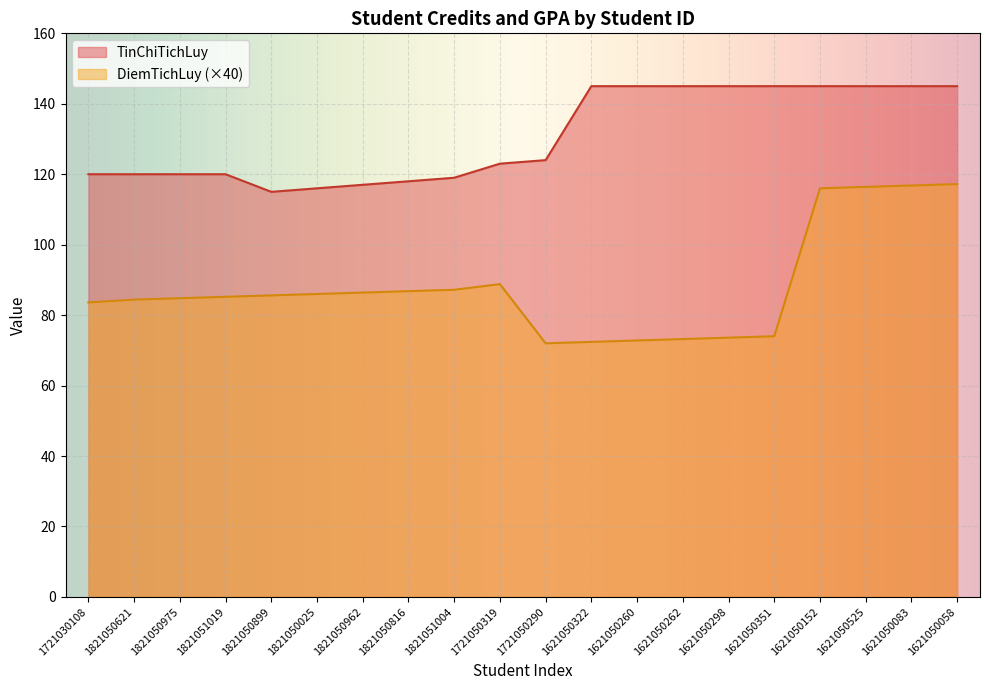

What is the average value of the TinChiTichLuy series?

130.8